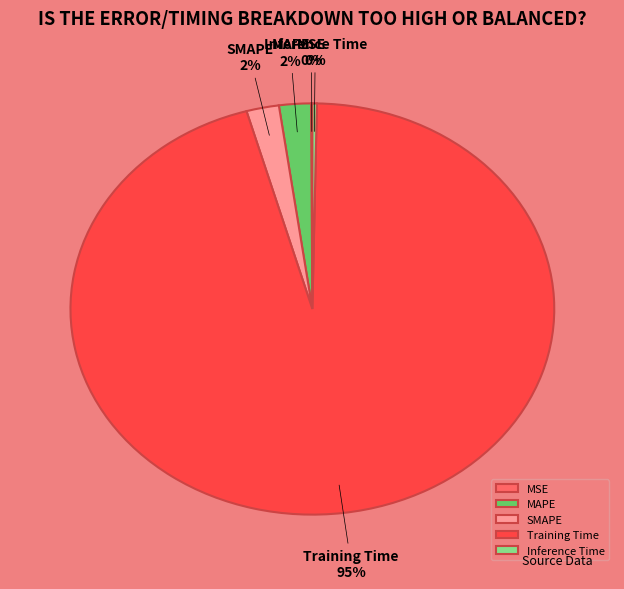

What is the largest slice in the pie chart?

Training Time